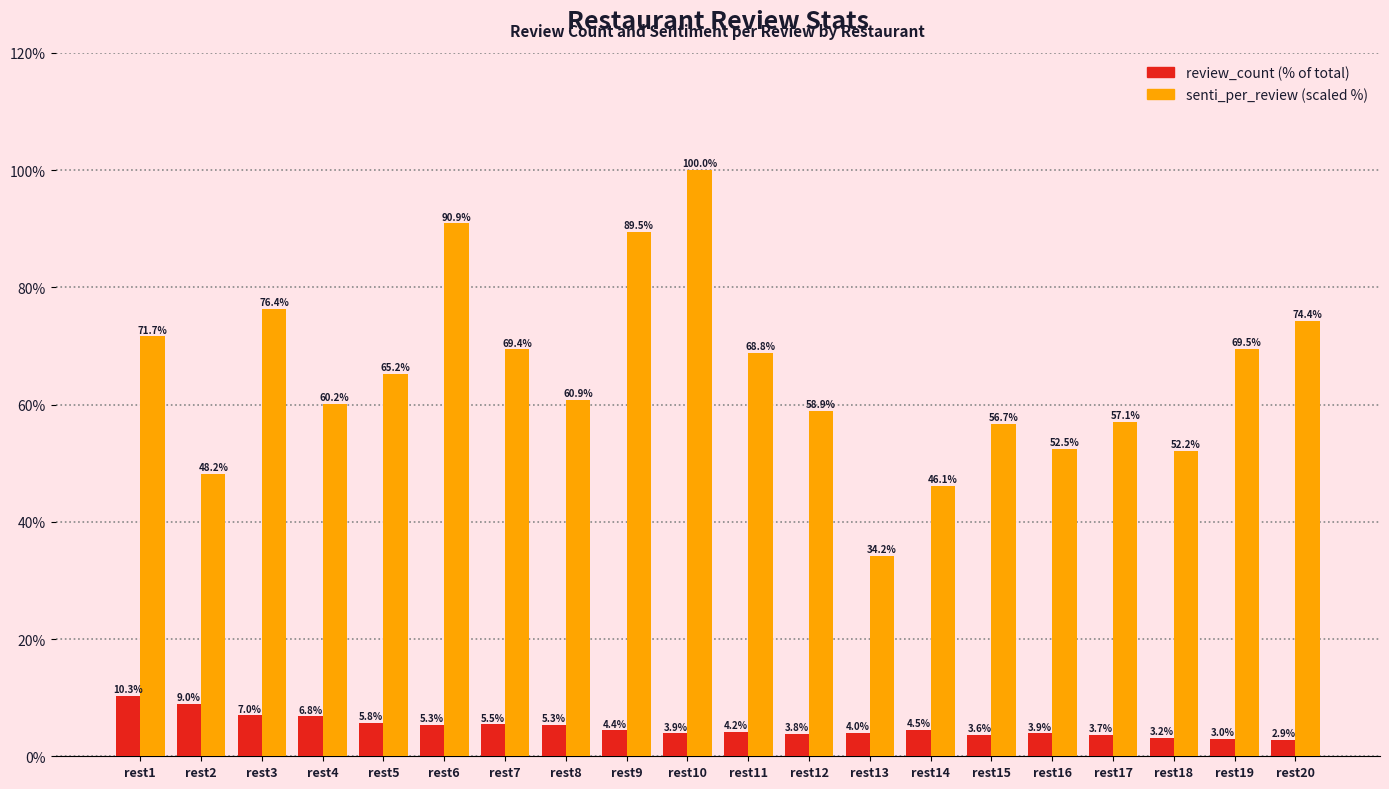

What is the difference between the highest and lowest values at rest6?

85.6